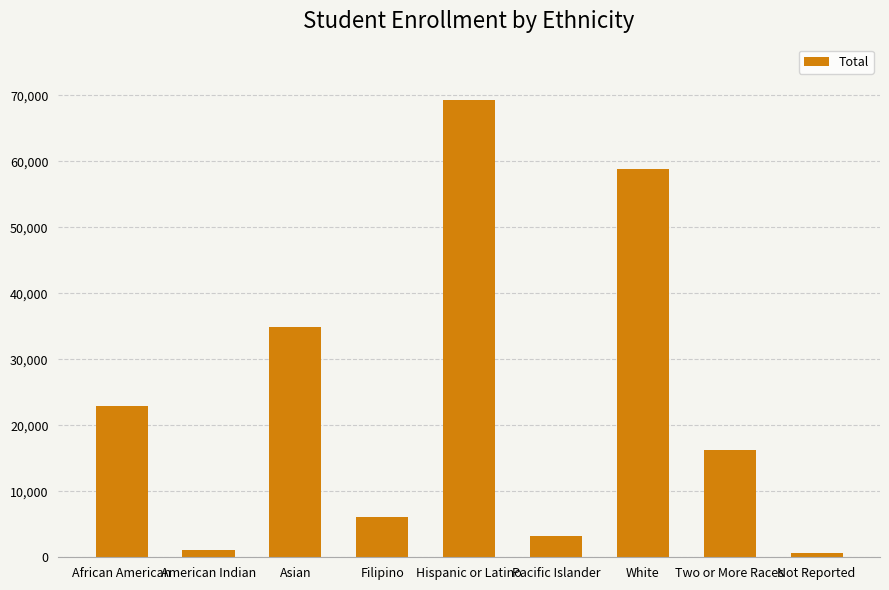

What is the change in value from Two or More Races to Not Reported?

-15533